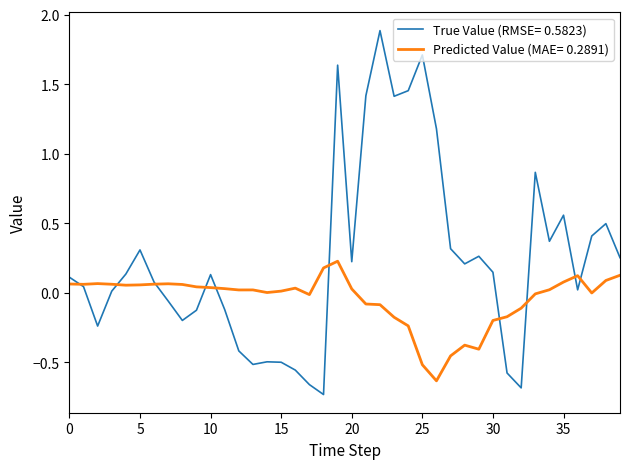

Which series has the widest spread of values?

True Value (RMSE= 0.5823)